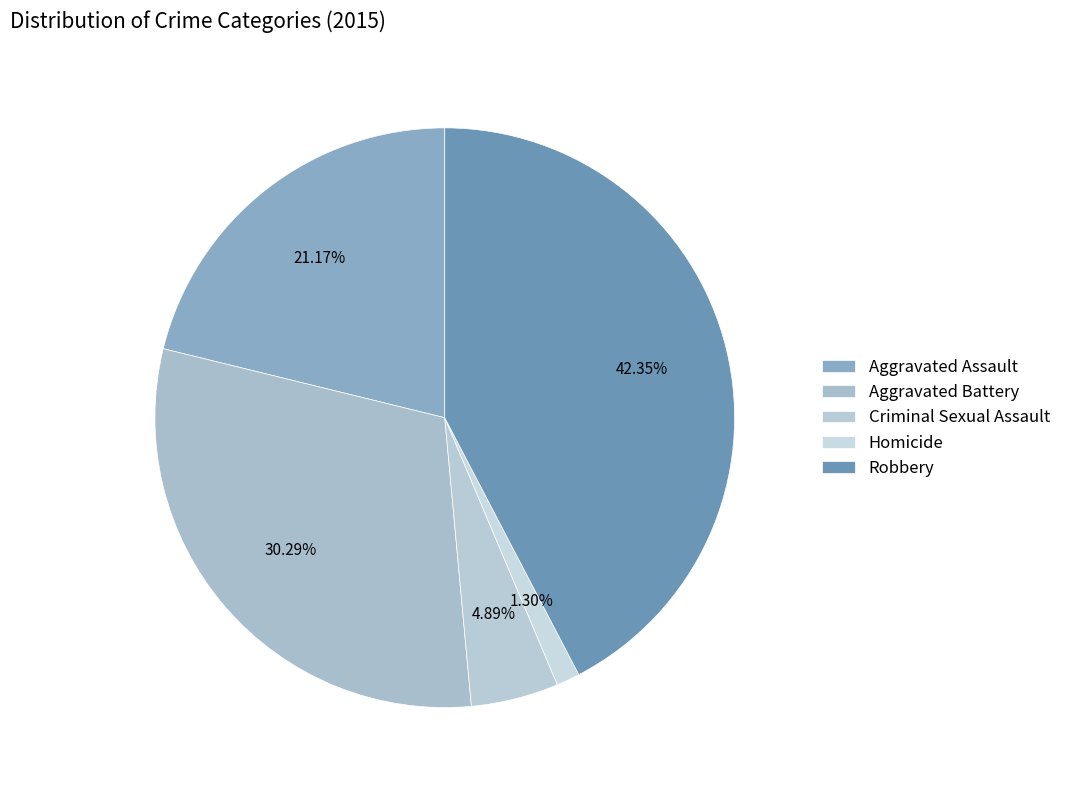

Is there a majority slice in this chart?

No